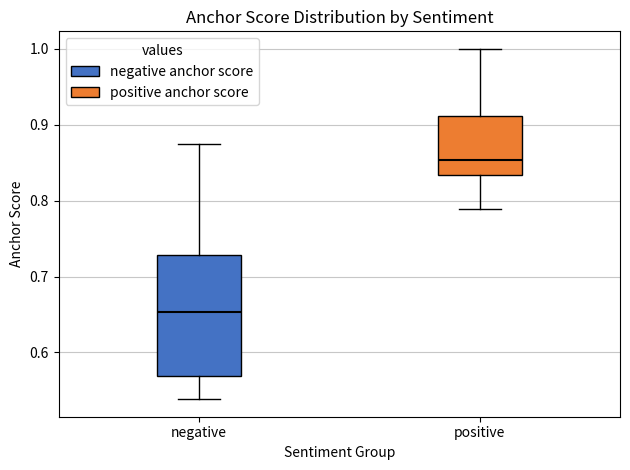

Which box's median line is the highest?

positive